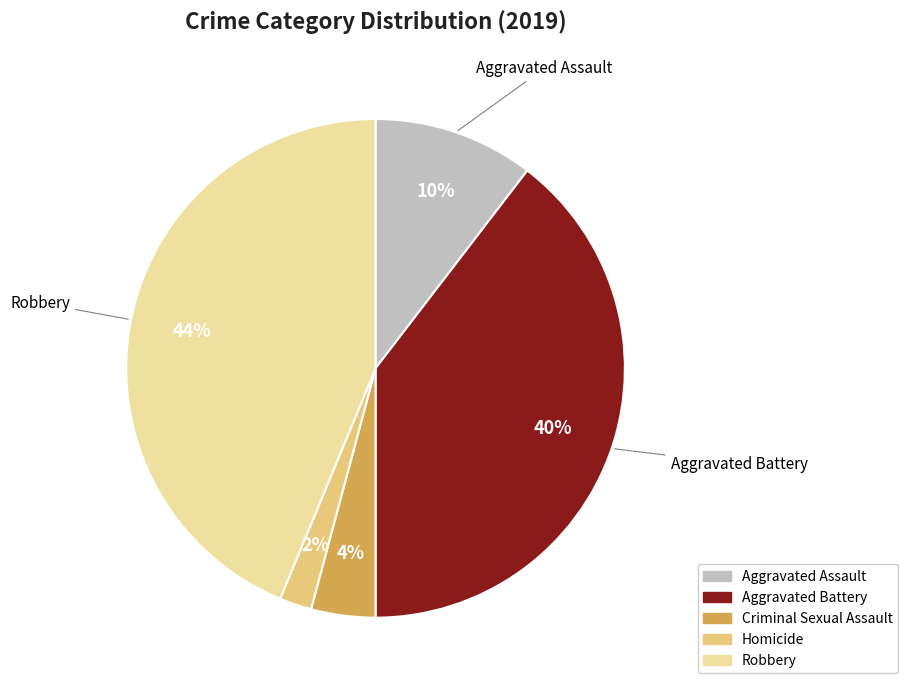

Do Robbery and Criminal Sexual Assault together represent more than half of the pie?

No